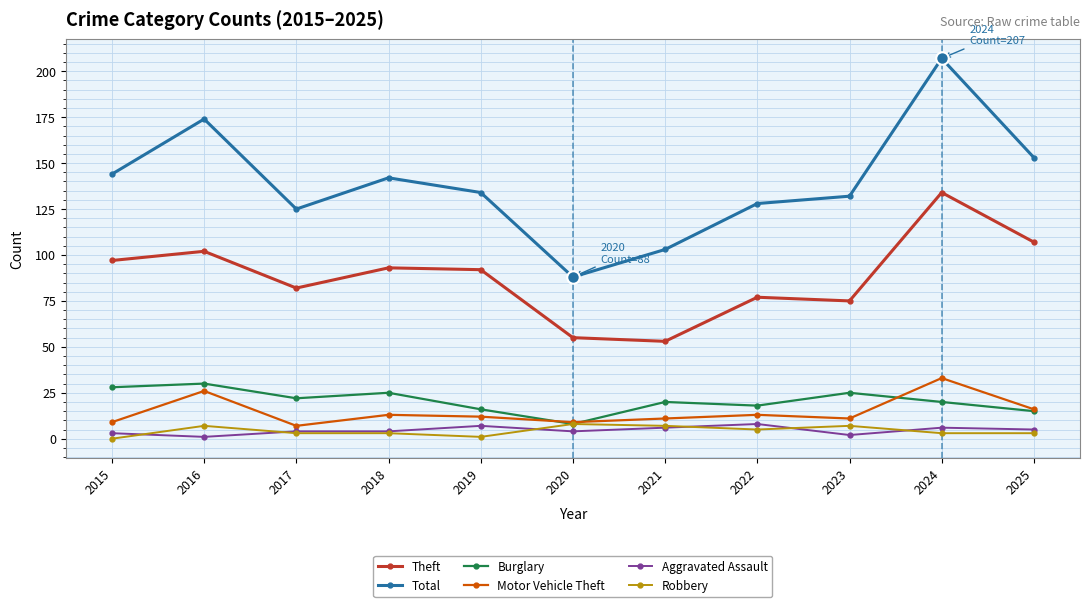

What is the average value of the Motor Vehicle Theft series?

15